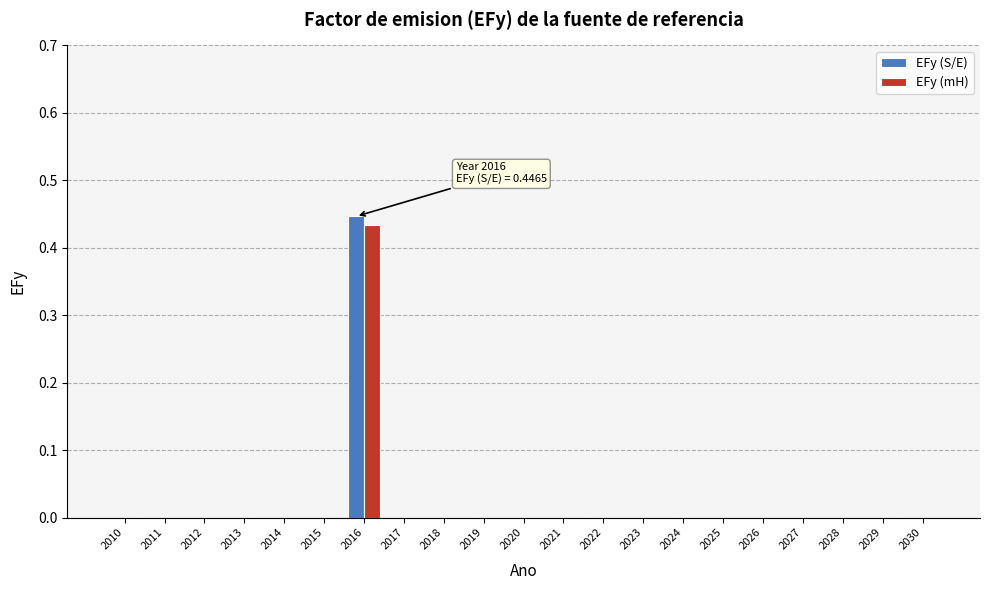

The value of EFy (mH) at 2014 is 0.0. True or false?

True